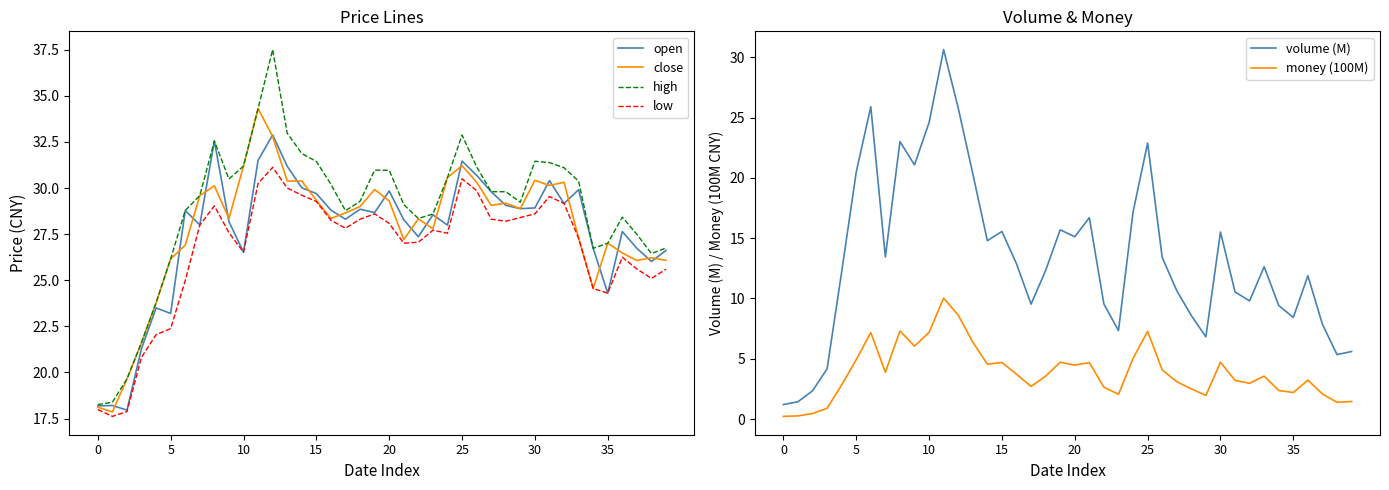

At how many categories does at least one series exceed 13?

40